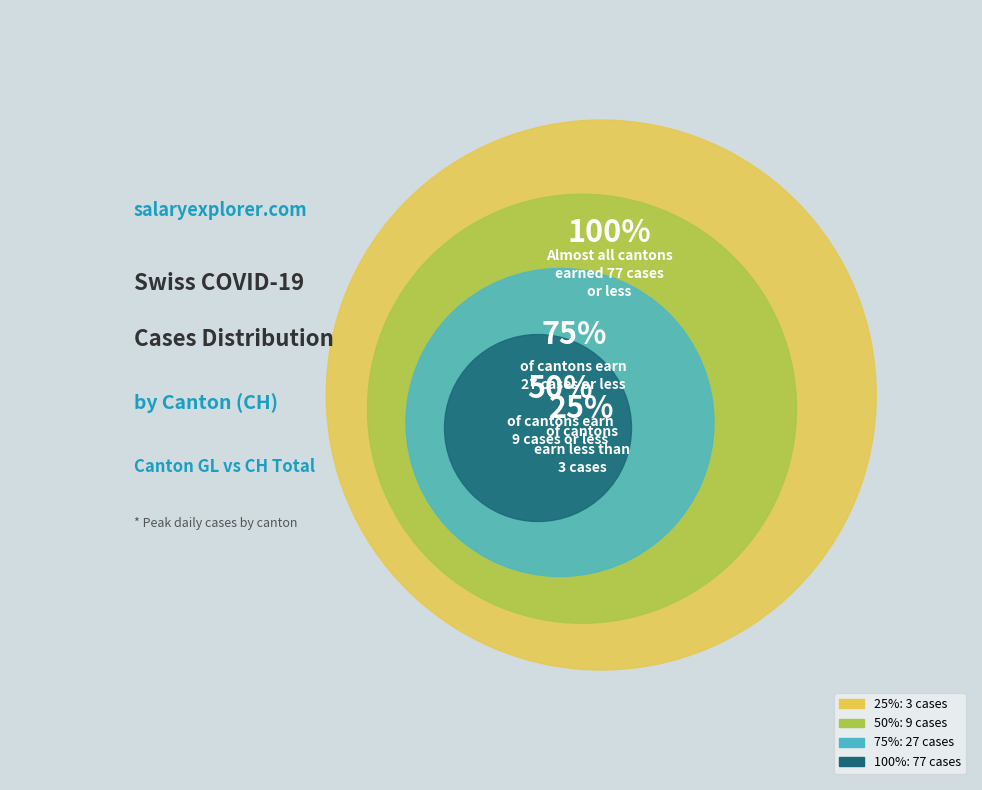

Which category has the biggest portion of the pie?

100%